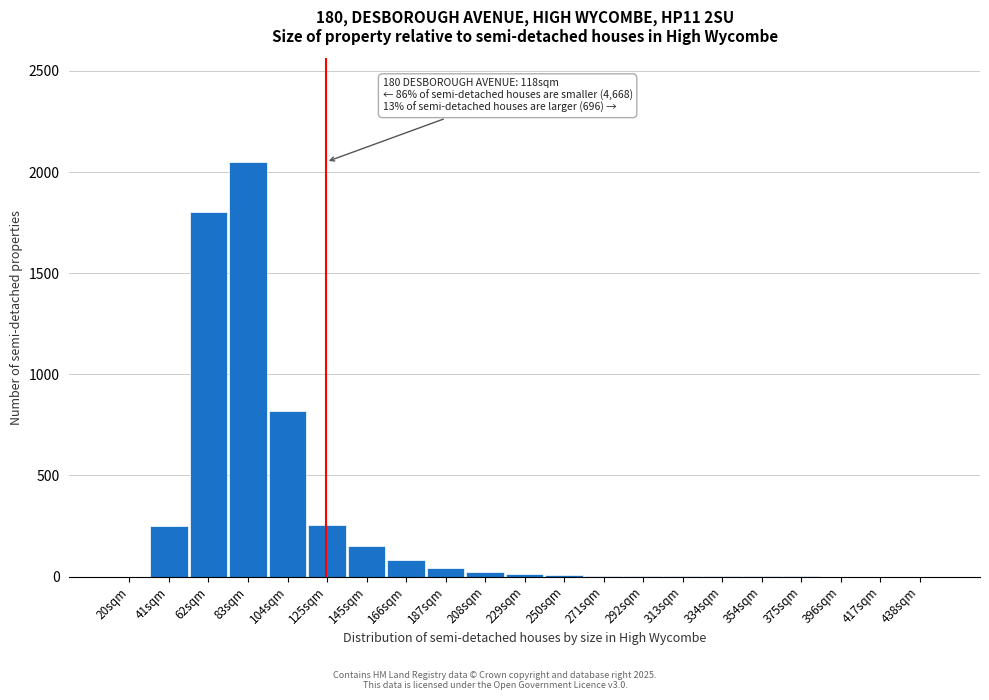

Which has a higher value, 166sqm or 62sqm?

62sqm